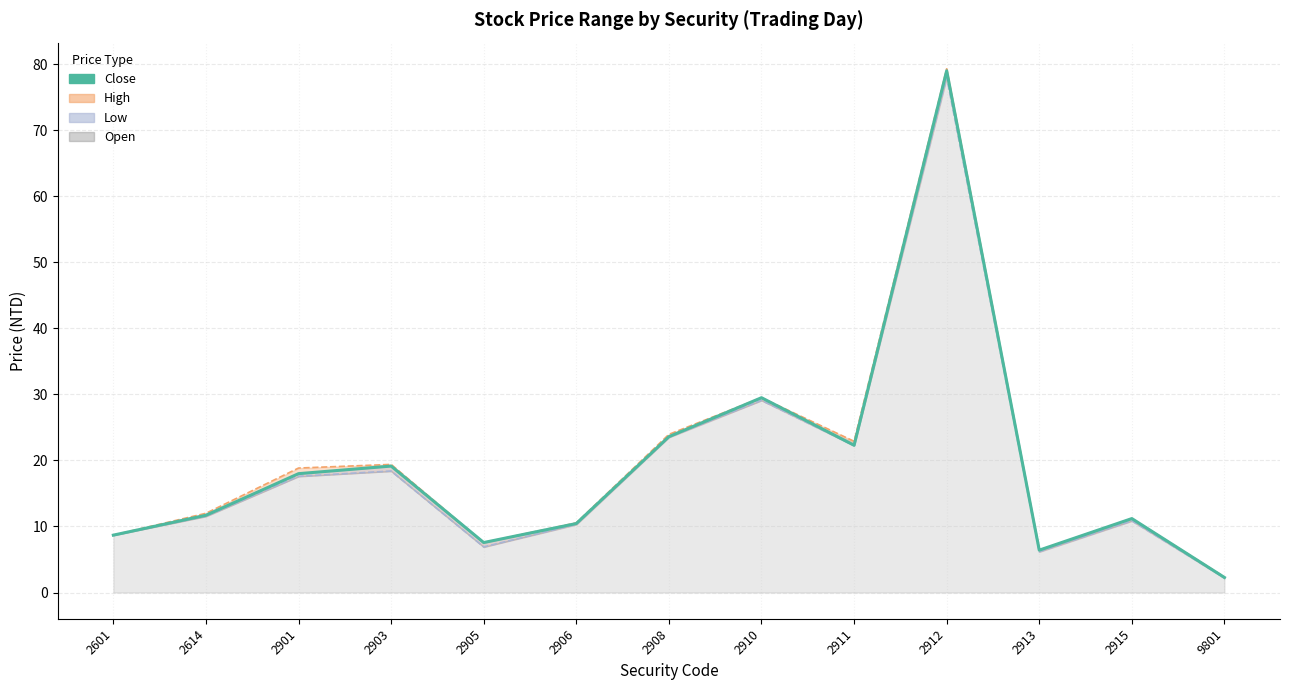

What is the value of the 2nd point from the left?

11.7